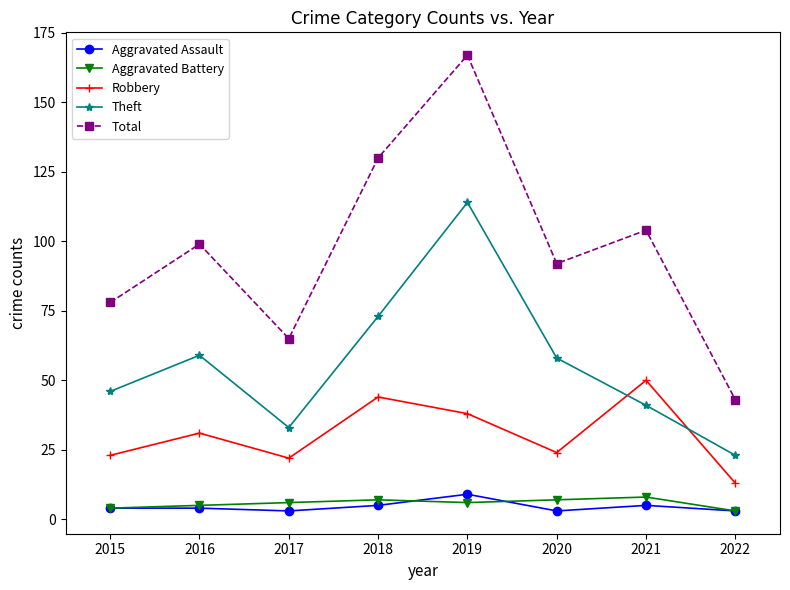

Does the chart display data point markers on the line(s)?

Yes